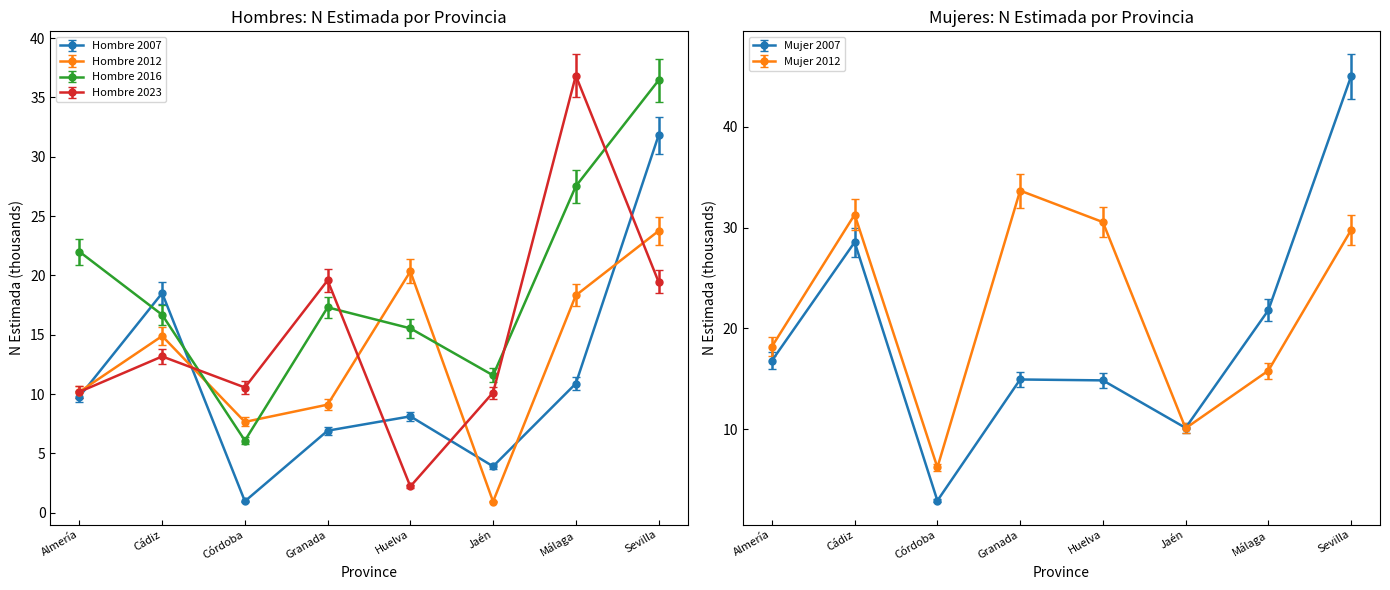

Between which two adjacent categories do Mujer 2012 and Hombre 2016 first intersect?

Almería and Cádiz